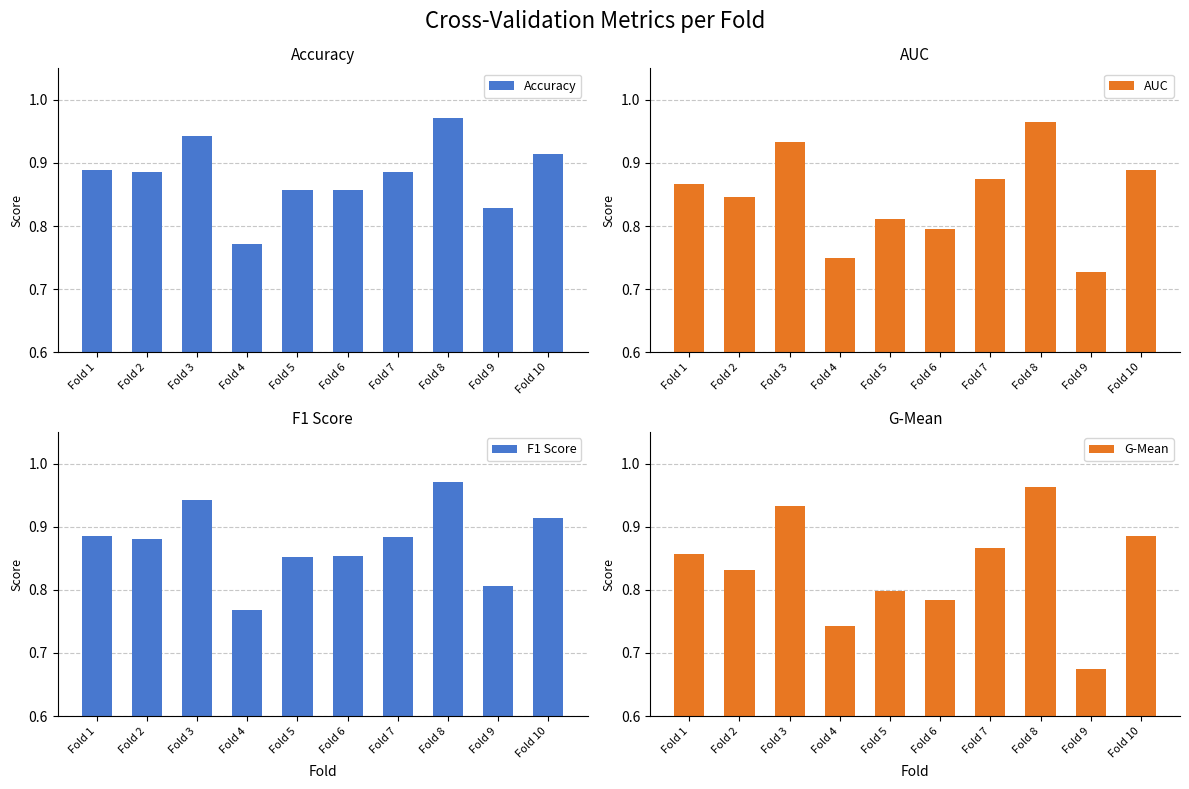

Read the G-Mean value at Fold 8.

1.0